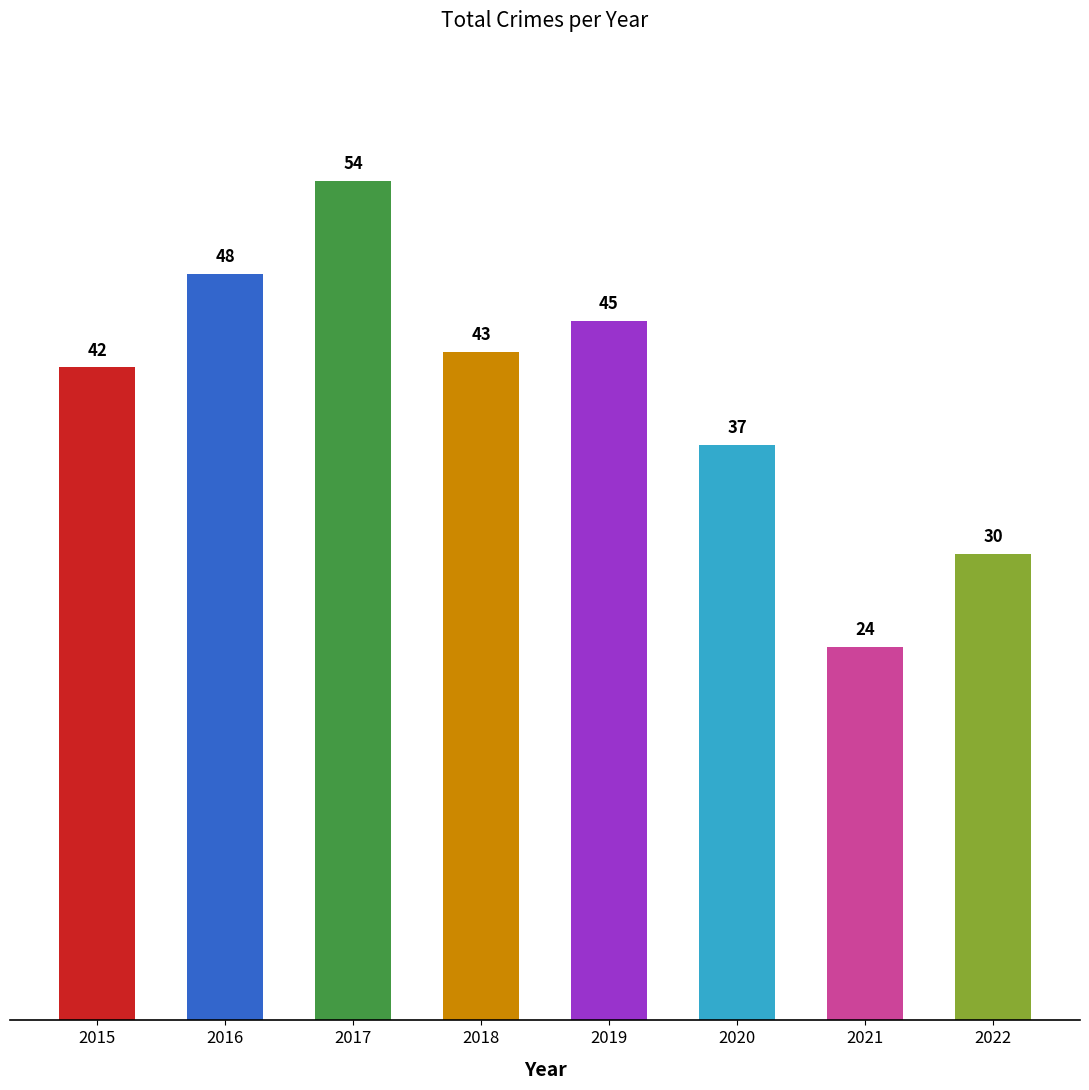

Count the number of categories in the chart.

8